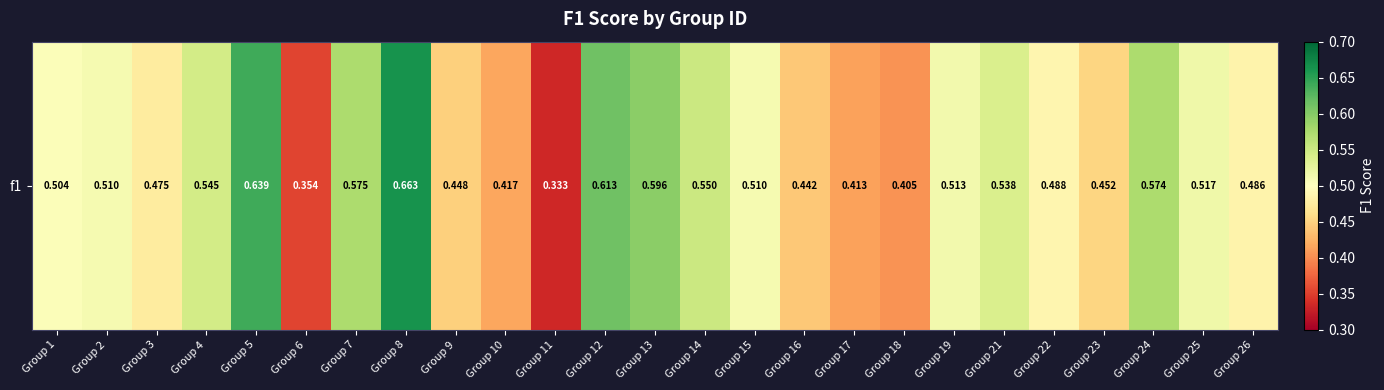

The chart shows a value of 0.5 at Group 1. True or false?

True